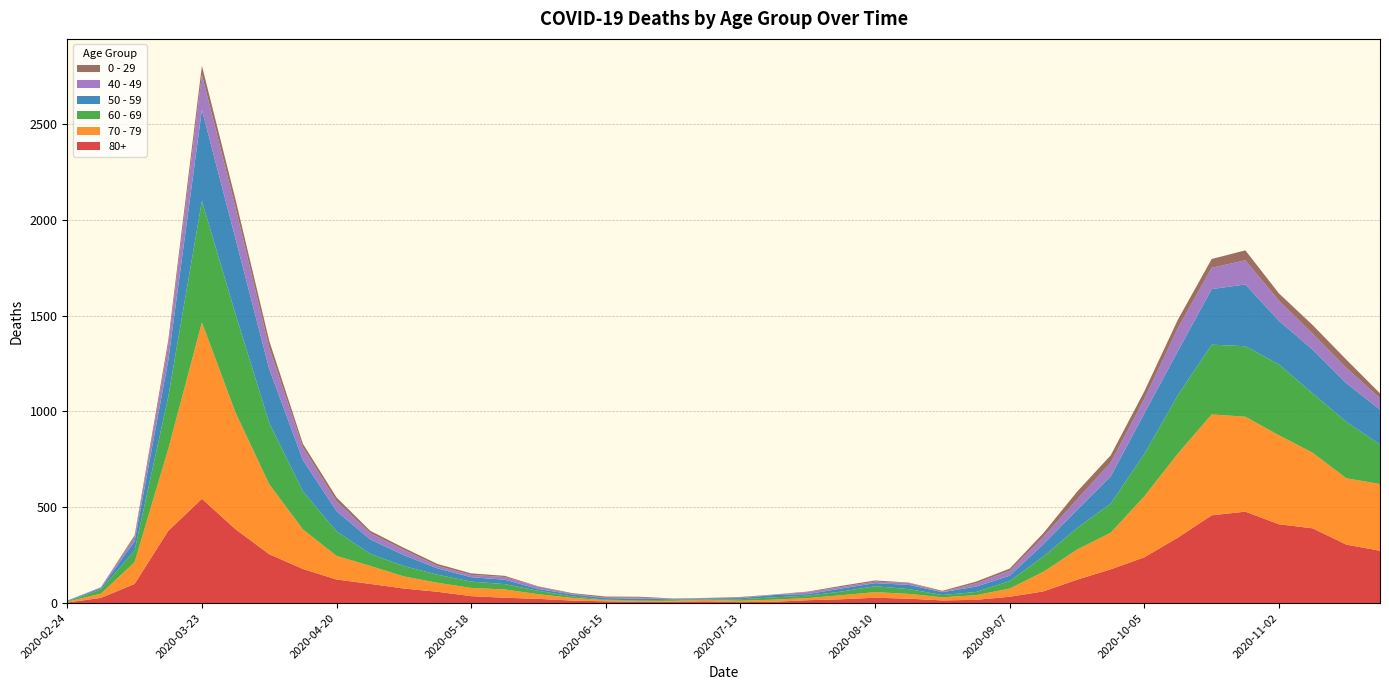

Reading left to right, list all the values displayed in this chart.

80+: 2020-02-24=3	2020-03-02=27	2020-03-09=100	2020-03-16=377	2020-03-23=544	2020-03-30=385	2020-04-06=255	2020-04-13=178	2020-04-20=123	2020-04-27=100	2020-05-04=76	2020-05-11=59	2020-05-18=36	2020-05-25=28	2020-06-01=22	2020-06-08=13	2020-06-15=9	2020-06-22=6	2020-06-29=7	2020-07-06=9	2020-07-13=5	2020-07-20=7	2020-07-27=15	2020-08-03=20	2020-08-10=28	2020-08-17=23	2020-08-24=14	2020-08-31=17	2020-09-07=33	2020-09-14=61	2020-09-21=122	2020-09-28=176	2020-10-05=239	2020-10-12=342	2020-10-19=458	2020-10-26=477	2020-11-02=411	2020-11-09=390	2020-11-16=305	2020-11-23=273
70 - 79: 2020-02-24=4	2020-03-02=22	2020-03-09=113	2020-03-16=427	2020-03-23=920	2020-03-30=608	2020-04-06=365	2020-04-13=206	2020-04-20=123	2020-04-27=94	2020-05-04=63	2020-05-11=47	2020-05-18=43	2020-05-25=43	2020-06-01=24	2020-06-08=14	2020-06-15=6	2020-06-22=5	2020-06-29=5	2020-07-06=8	2020-07-13=7	2020-07-20=11	2020-07-27=11	2020-08-03=21	2020-08-10=29	2020-08-17=25	2020-08-24=16	2020-08-31=24	2020-09-07=43	2020-09-14=102	2020-09-21=157	2020-09-28=191	2020-10-05=318	2020-10-12=439	2020-10-19=526	2020-10-26=495	2020-11-02=464	2020-11-09=394	2020-11-16=346	2020-11-23=348
60 - 69: 2020-02-24=2	2020-03-02=22	2020-03-09=61	2020-03-16=272	2020-03-23=634	2020-03-30=514	2020-04-06=320	2020-04-13=199	2020-04-20=128	2020-04-27=63	2020-05-04=54	2020-05-11=42	2020-05-18=33	2020-05-25=28	2020-06-01=18	2020-06-08=8	2020-06-15=3	2020-06-22=3	2020-06-29=6	2020-07-06=3	2020-07-13=8	2020-07-20=12	2020-07-27=13	2020-08-03=19	2020-08-10=31	2020-08-17=25	2020-08-24=12	2020-08-31=17	2020-09-07=39	2020-09-14=80	2020-09-21=112	2020-09-28=152	2020-10-05=221	2020-10-12=305	2020-10-19=364	2020-10-26=368	2020-11-02=370	2020-11-09=310	2020-11-16=294	2020-11-23=206
50 - 59: 2020-02-24=3	2020-03-02=7	2020-03-09=48	2020-03-16=190	2020-03-23=475	2020-03-30=392	2020-04-06=281	2020-04-13=163	2020-04-20=106	2020-04-27=75	2020-05-04=57	2020-05-11=33	2020-05-18=23	2020-05-25=23	2020-06-01=9	2020-06-08=10	2020-06-15=8	2020-06-22=9	2020-06-29=3	2020-07-06=5	2020-07-13=6	2020-07-20=12	2020-07-27=8	2020-08-03=16	2020-08-10=16	2020-08-17=22	2020-08-24=15	2020-08-31=28	2020-09-07=28	2020-09-14=64	2020-09-21=95	2020-09-28=142	2020-10-05=212	2020-10-12=230	2020-10-19=290	2020-10-26=322	2020-11-02=227	2020-11-09=228	2020-11-16=202	2020-11-23=182
40 - 49: 2020-02-24=0	2020-03-02=5	2020-03-09=21	2020-03-16=79	2020-03-23=183	2020-03-30=163	2020-04-06=111	2020-04-13=66	2020-04-20=51	2020-04-27=33	2020-05-04=27	2020-05-11=13	2020-05-18=12	2020-05-25=14	2020-06-01=12	2020-06-08=3	2020-06-15=2	2020-06-22=5	2020-06-29=1	2020-07-06=1	2020-07-13=4	2020-07-20=2	2020-07-27=10	2020-08-03=8	2020-08-10=8	2020-08-17=10	2020-08-24=2	2020-08-31=17	2020-09-07=26	2020-09-14=38	2020-09-21=55	2020-09-28=72	2020-10-05=76	2020-10-12=120	2020-10-19=111	2020-10-26=126	2020-11-02=105	2020-11-09=83	2020-11-16=80	2020-11-23=60
0 - 29: 2020-02-24=1	2020-03-02=0	2020-03-09=10	2020-03-16=25	2020-03-23=47	2020-03-30=42	2020-04-06=36	2020-04-13=19	2020-04-20=20	2020-04-27=12	2020-05-04=11	2020-05-11=10	2020-05-18=8	2020-05-25=6	2020-06-01=2	2020-06-08=4	2020-06-15=6	2020-06-22=5	2020-06-29=2	2020-07-06=1	2020-07-13=2	2020-07-20=1	2020-07-27=3	2020-08-03=6	2020-08-10=6	2020-08-17=2	2020-08-24=5	2020-08-31=9	2020-09-07=11	2020-09-14=20	2020-09-21=40	2020-09-28=38	2020-10-05=39	2020-10-12=44	2020-10-19=46	2020-10-26=52	2020-11-02=38	2020-11-09=45	2020-11-16=43	2020-11-23=25